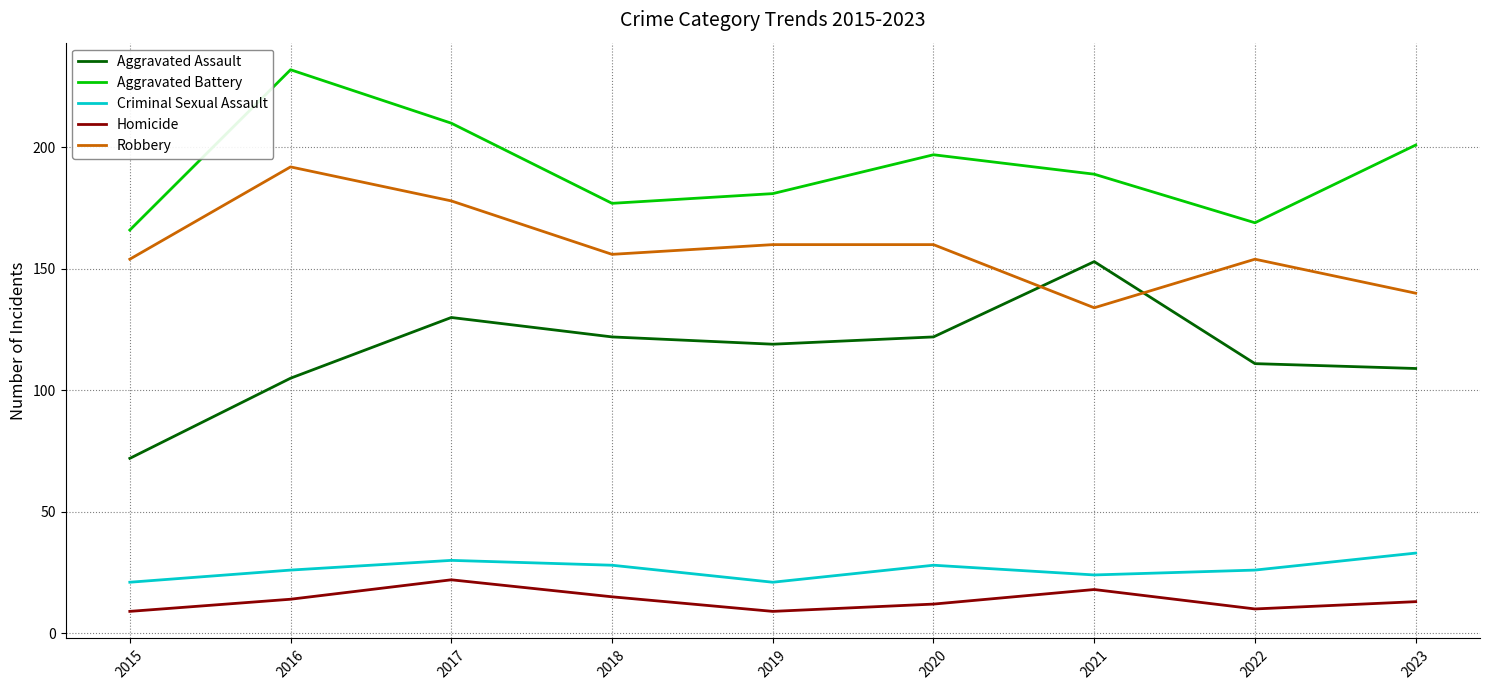

What is the approximate value of Criminal Sexual Assault at 2022, to the nearest 10?

30